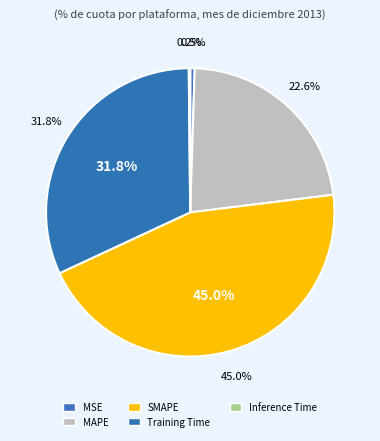

Count the number of slices in the pie.

5